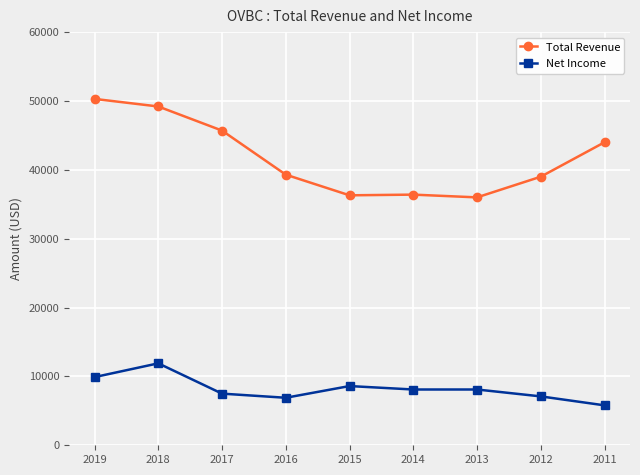

What is the value of the Net Income point at the 6th from the left?

8100